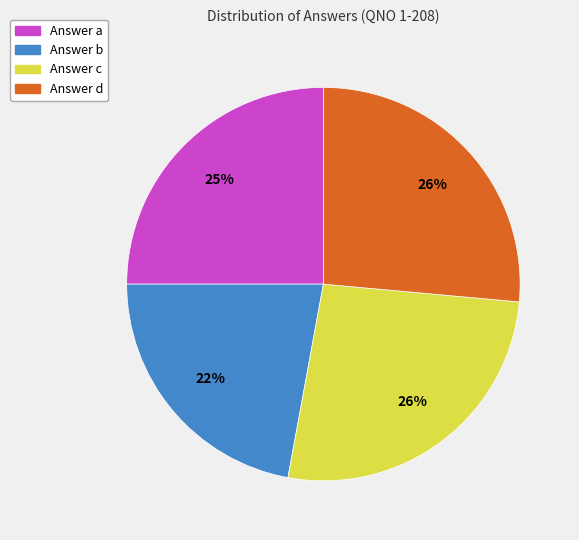

To the nearest percent, what is the average slice percentage?

25%